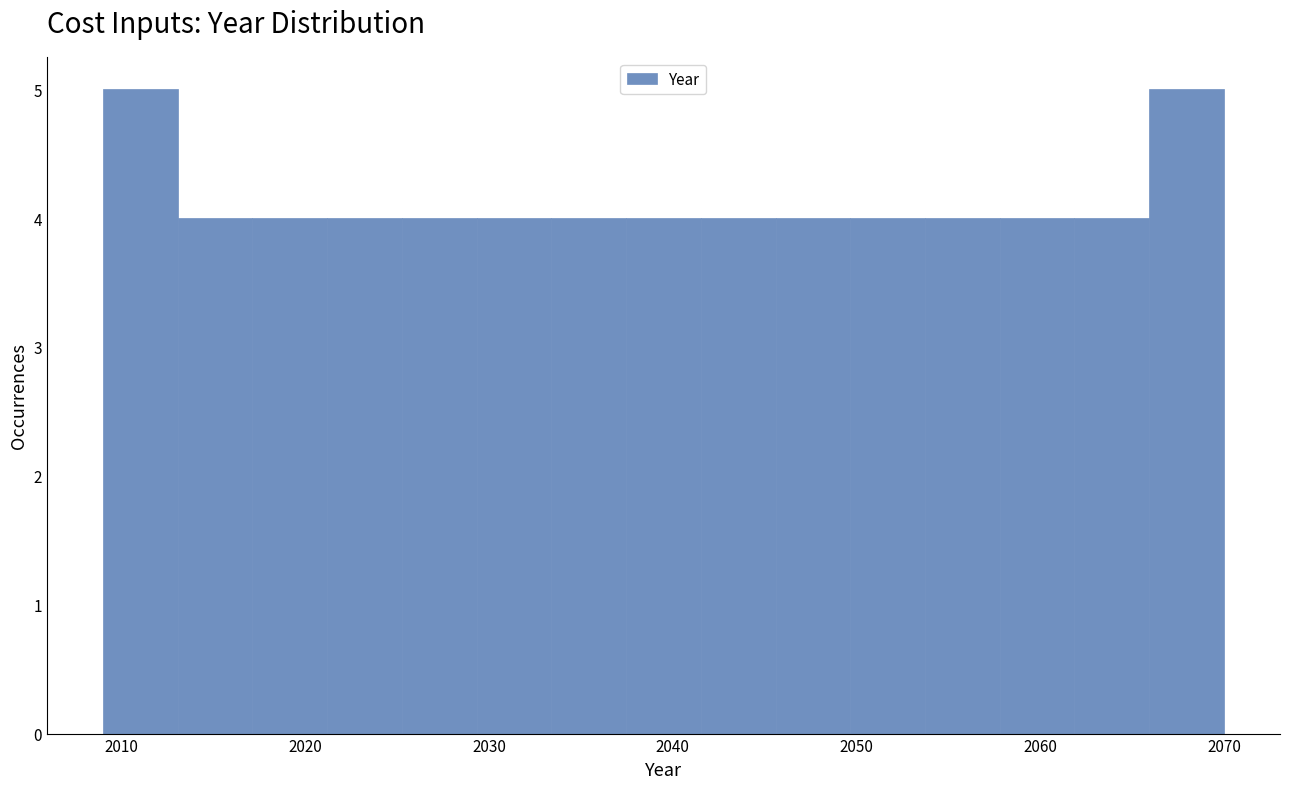

Reading left to right, transcribe this chart: for each bar, give the range it covers on the x-axis and its height. Neither the bar edges nor the heights are printed on the chart, so give them approximately, as read against the axes.

2009 to 2013: 5
2013 to 2017: 4
2017 to 2021: 4
2021 to 2025: 4
2025 to 2029: 4
2029 to 2033: 4
2033 to 2037: 4
2037 to 2042: 4
2042 to 2046: 4
2046 to 2050: 4
2050 to 2054: 4
2054 to 2058: 4
2058 to 2062: 4
2062 to 2066: 4
2066 to 2070: 5